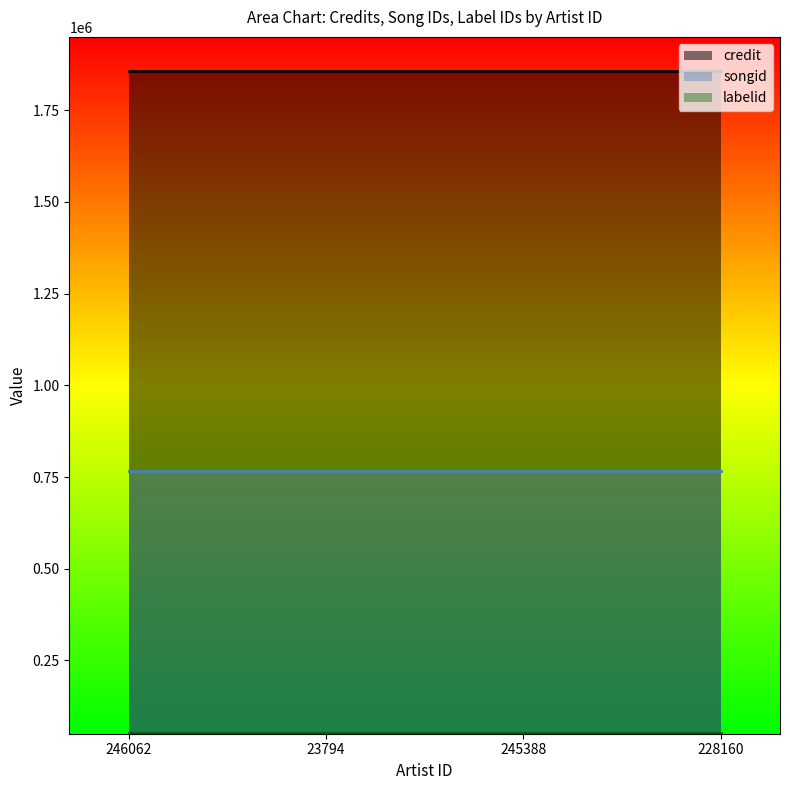

At how many categories does at least one series exceed 533238?

4